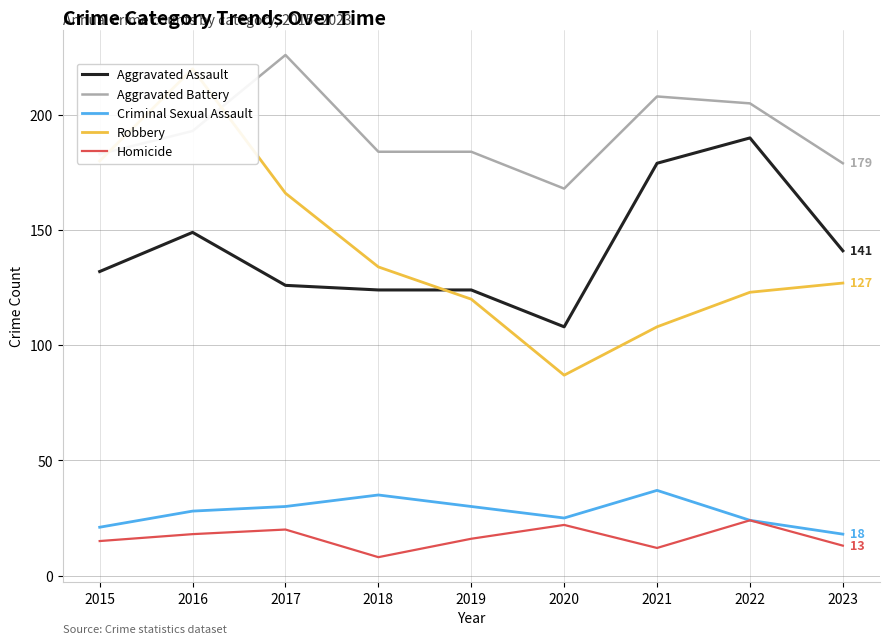

Which series has the widest spread of values?

Robbery